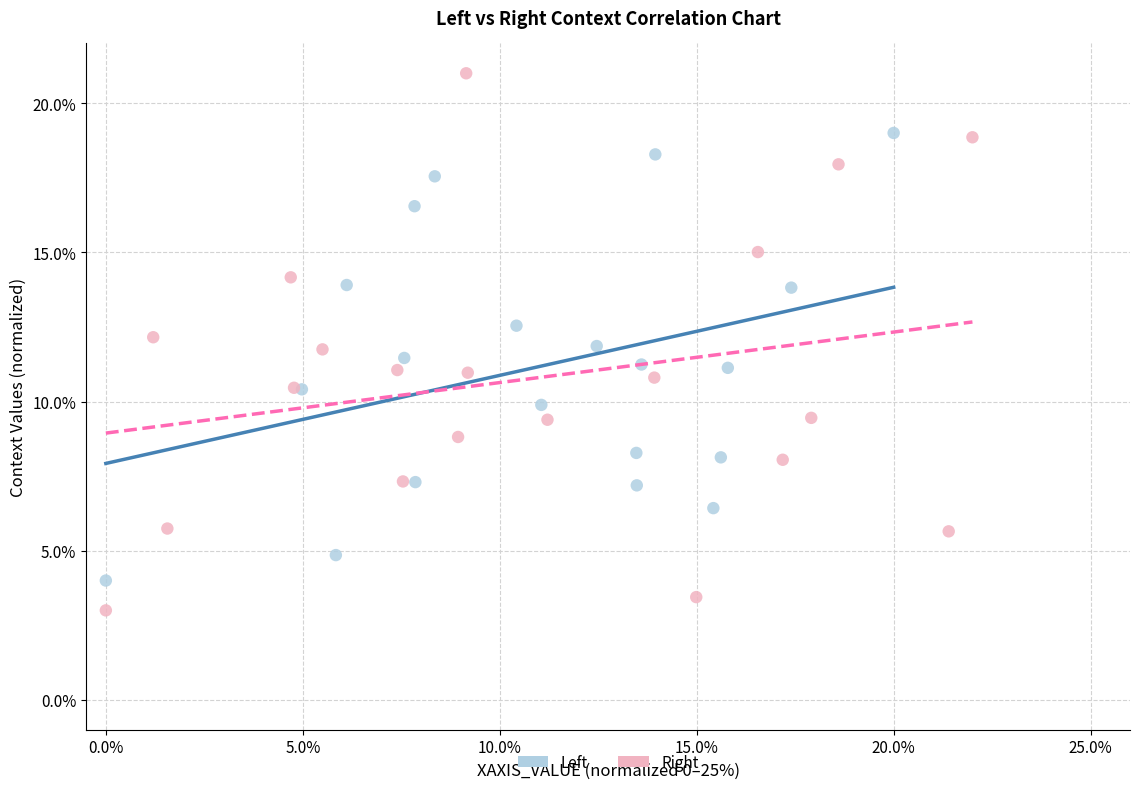

What are all the series names shown in the legend?

Left, Right